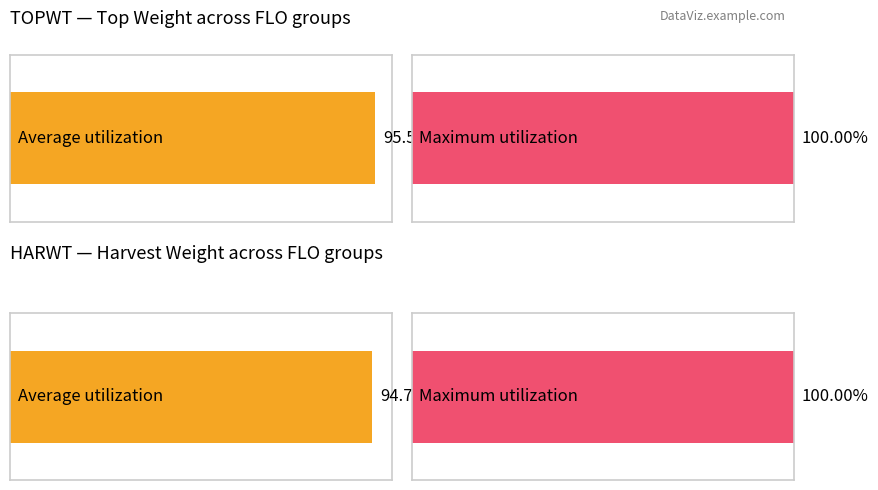

Count the number of data series in this chart.

2